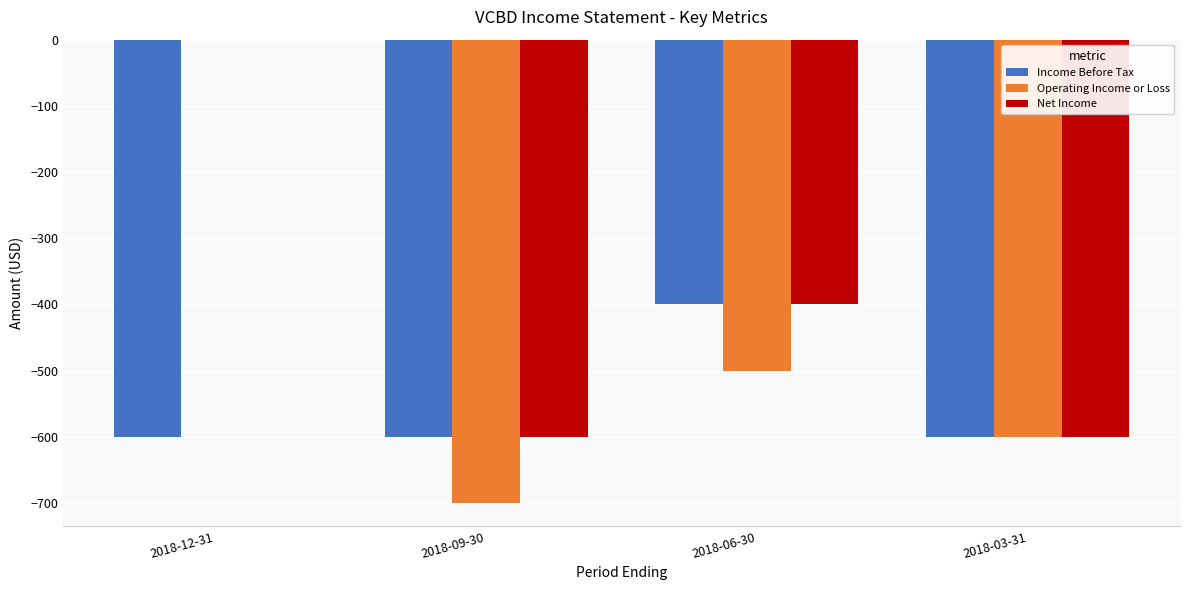

Reading left to right, transcribe all the data shown in this chart.

Income Before Tax: 2018-12-31=-600	2018-09-30=-600	2018-06-30=-400	2018-03-31=-600
Operating Income or Loss: 2018-12-31=0	2018-09-30=-700	2018-06-30=-500	2018-03-31=-600
Net Income: 2018-12-31=0	2018-09-30=-600	2018-06-30=-400	2018-03-31=-600